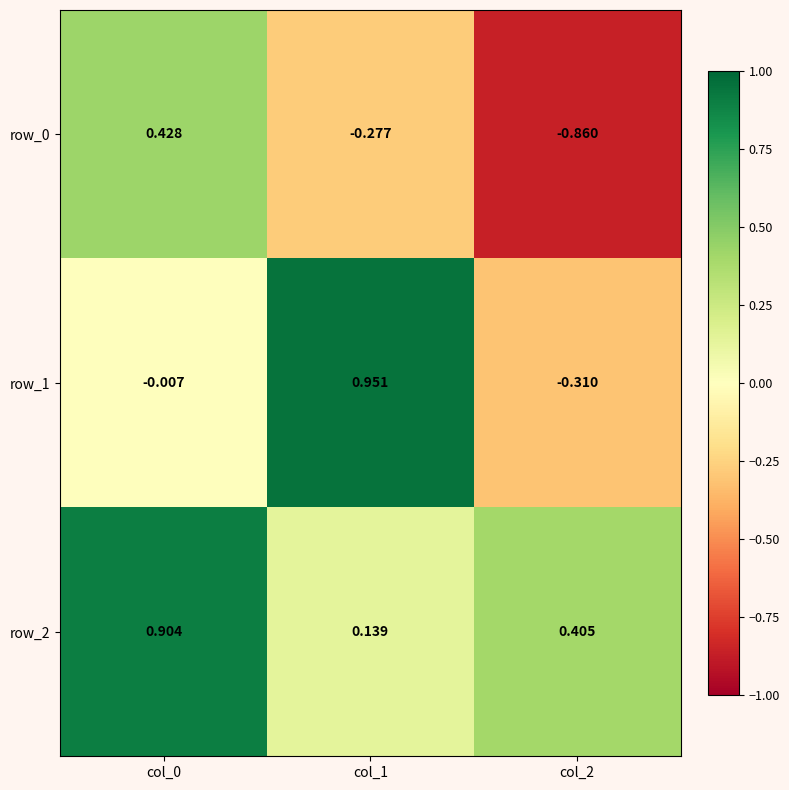

Is the value of row_0 at col_1 greater than the value of row_1 at col_0?

No